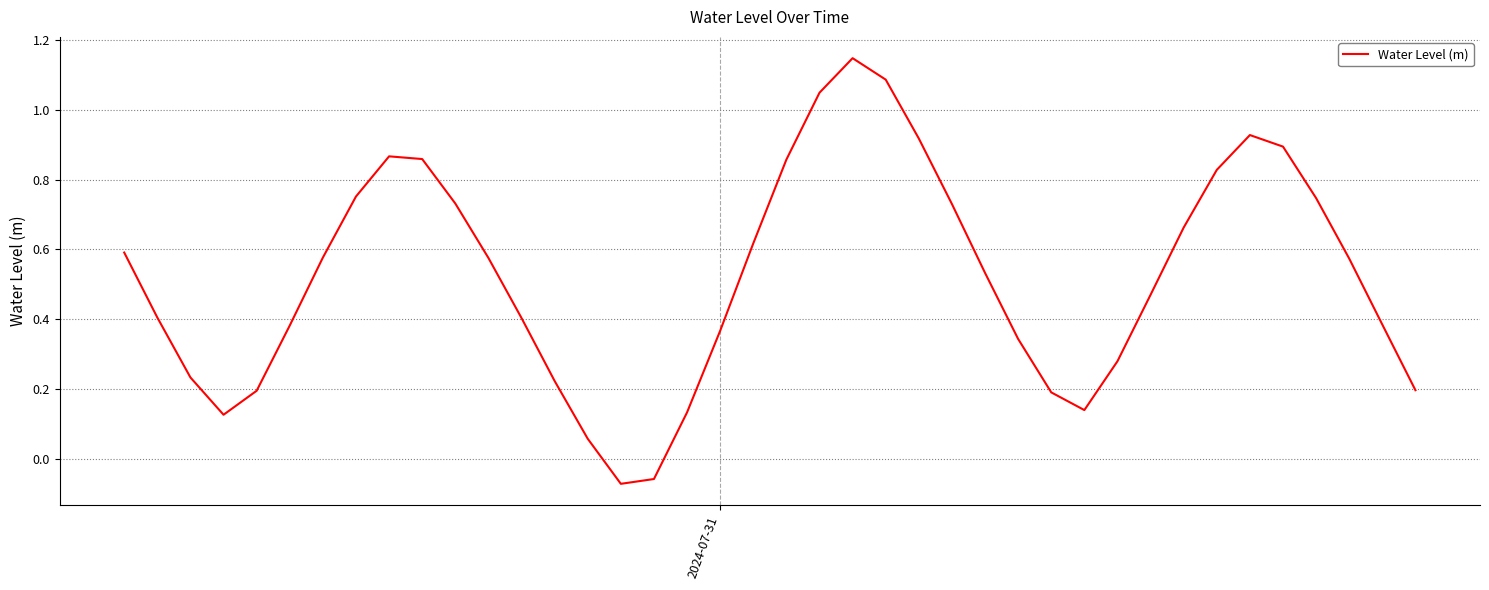

What is the difference between the maximum and minimum values?

1.2